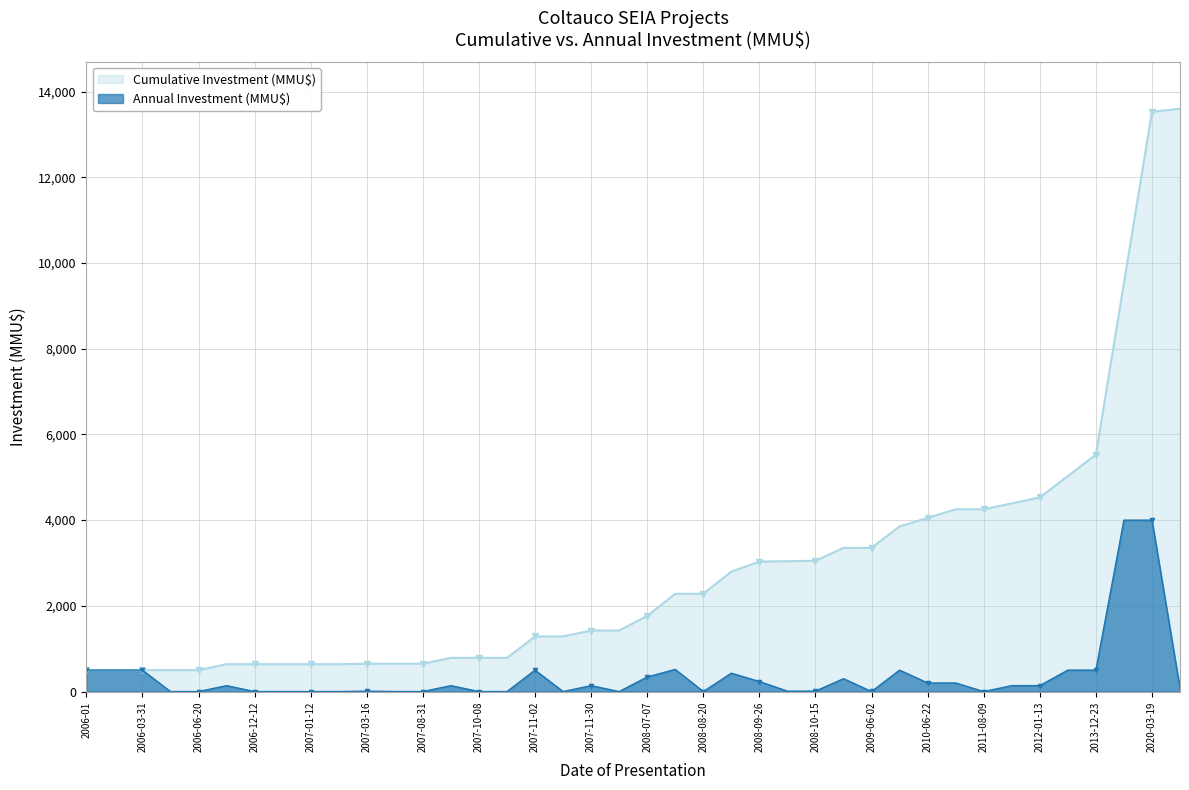

Where is the first local maximum for Annual Investment (MMU$)?

2006-07-19